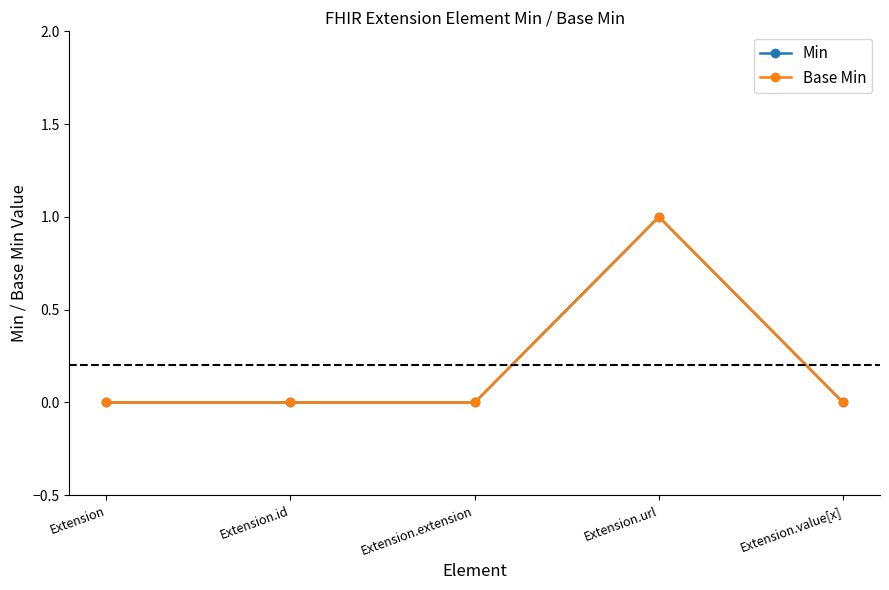

Is this an area chart (filled region under the line)?

No